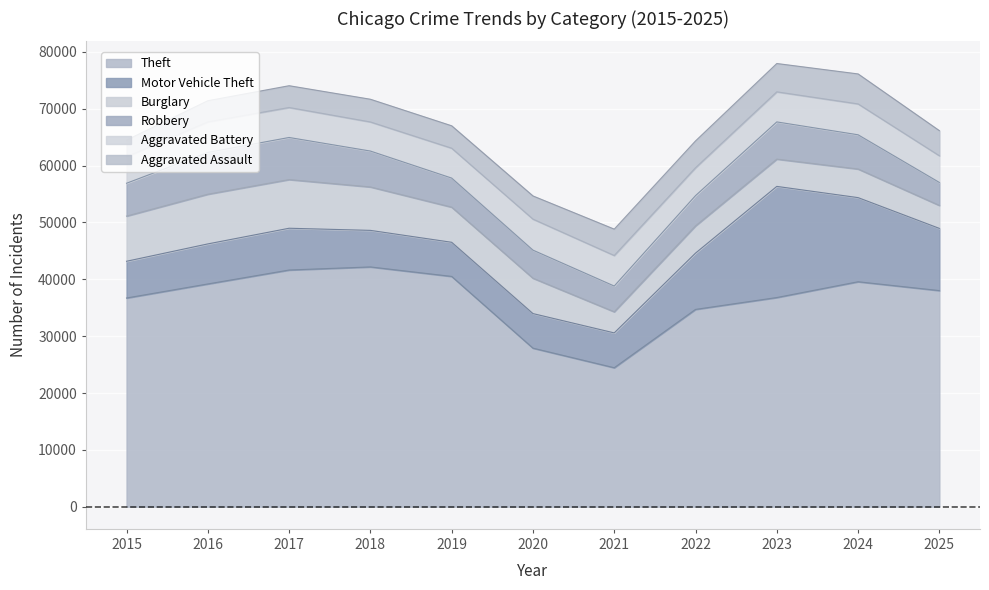

At which category does Robbery reach its first local valley?

2021